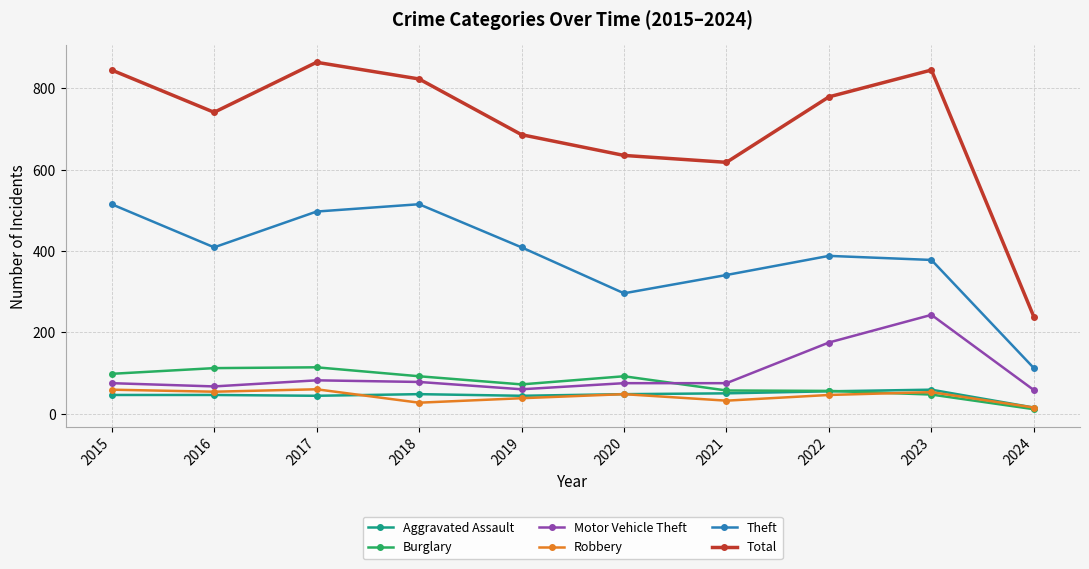

What value does the Burglary series have at 2017?

114